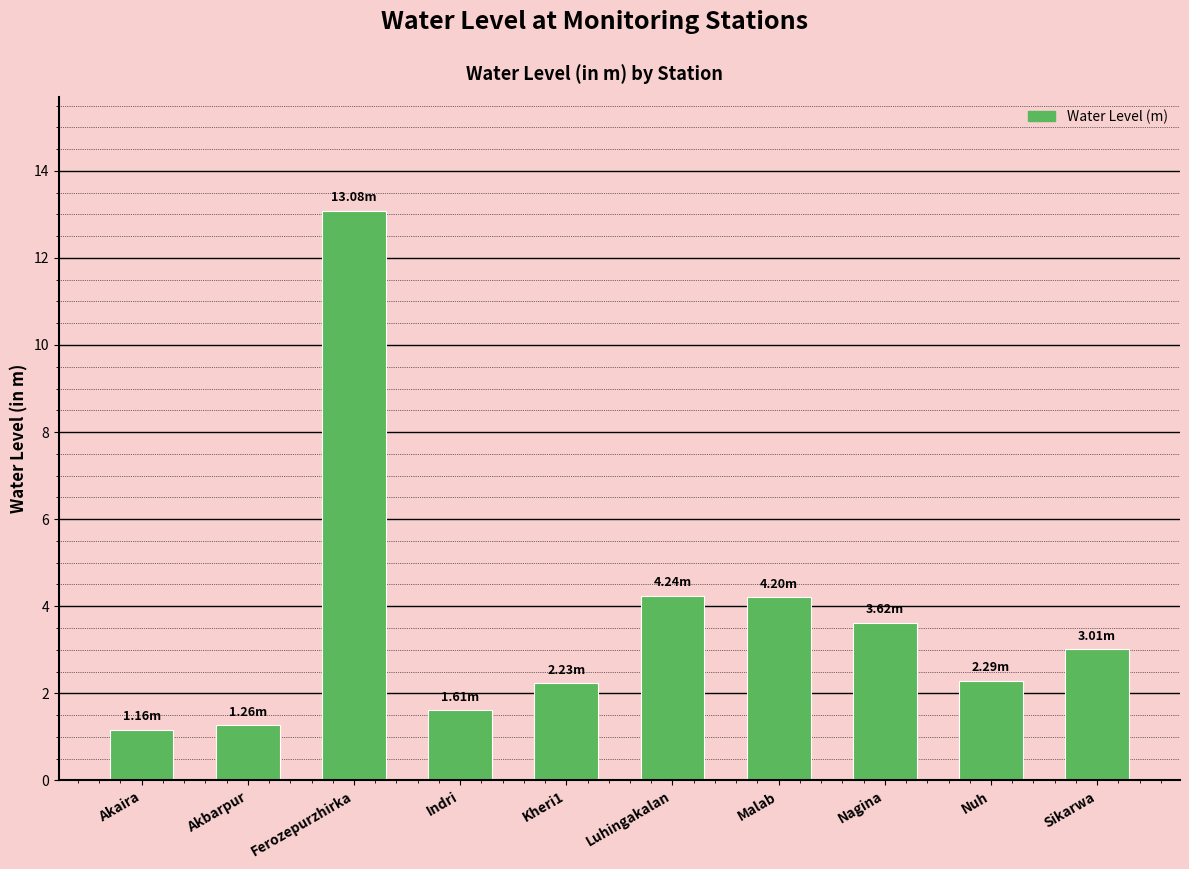

What is the label of the 2nd bar from the right?

Nuh